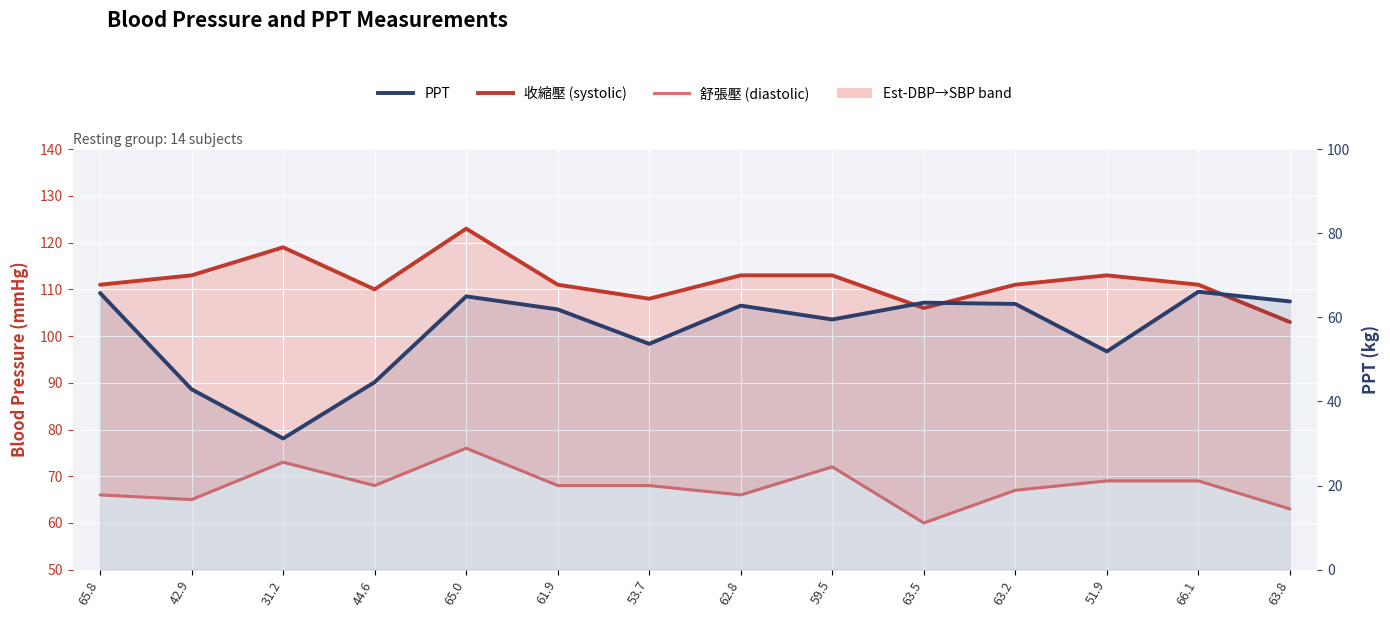

Is the value of 收縮壓 (systolic) at 63.2 greater than the value of PPT at 42.9?

Yes